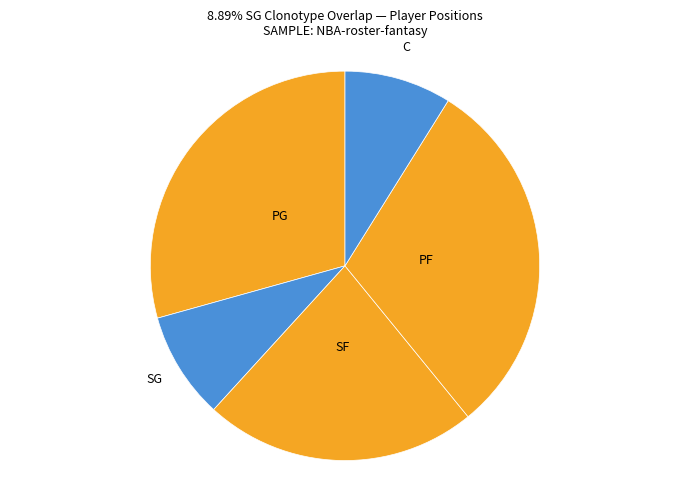

Is the sum of PF and SG greater than half?

No